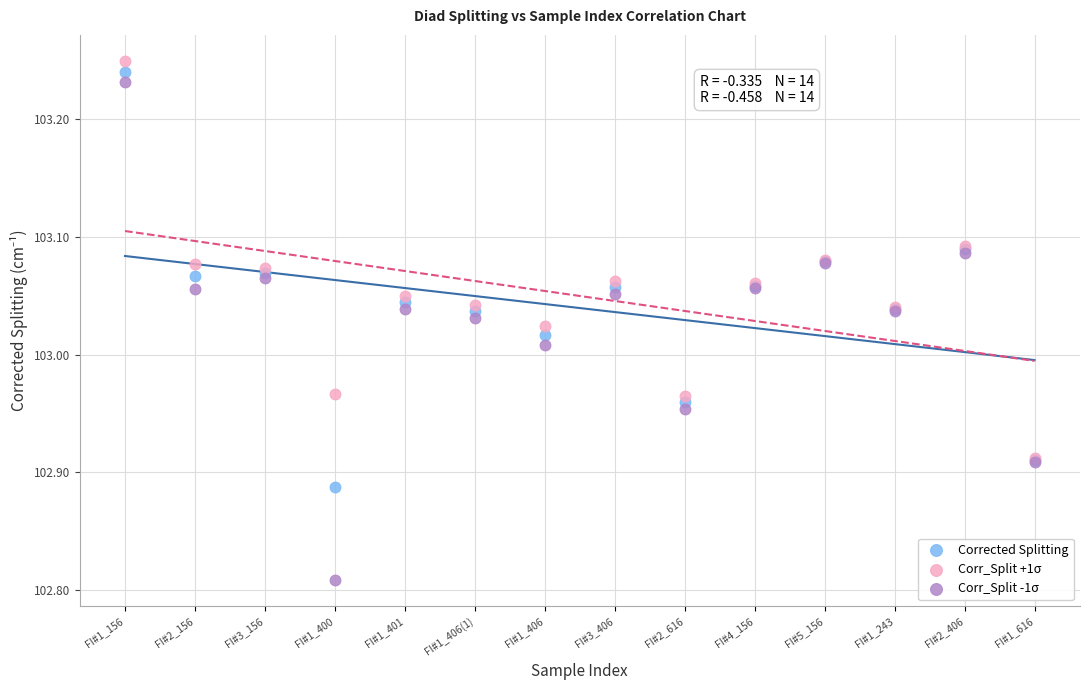

What are all the series names shown in the legend?

Corrected Splitting, Corr_Split +1σ, Corr_Split -1σ